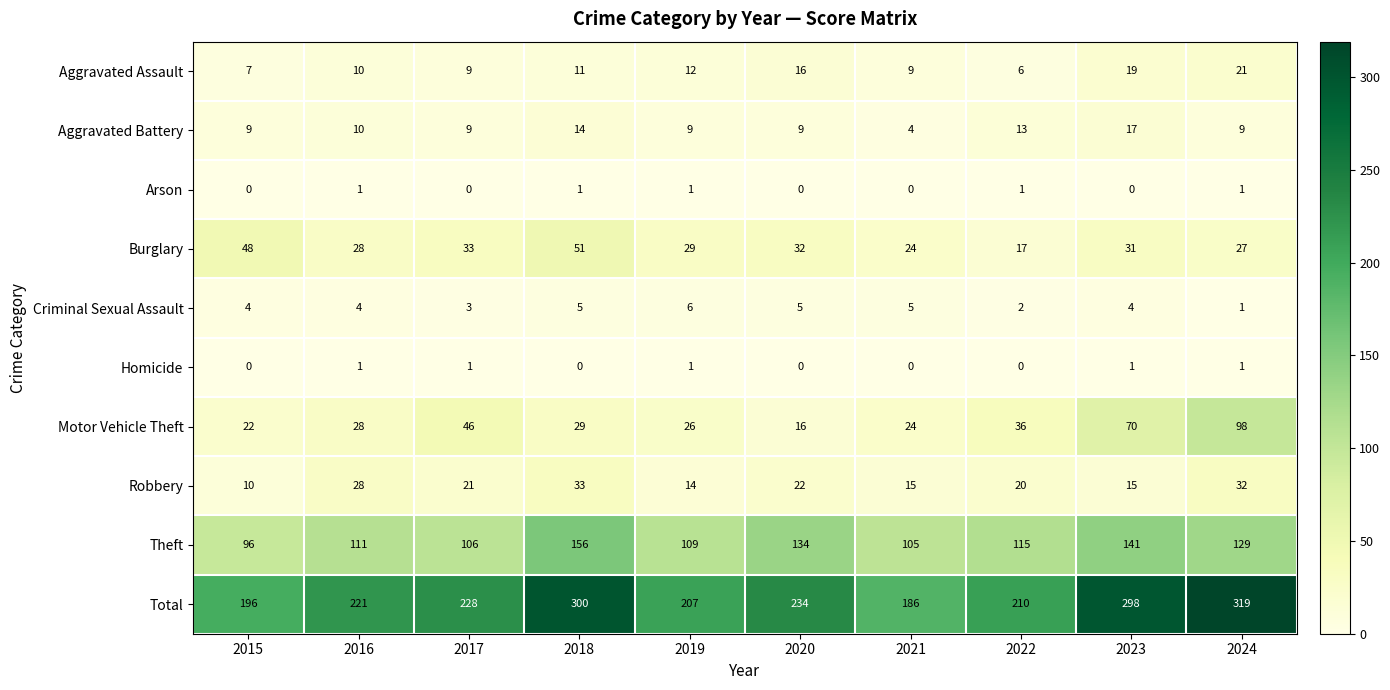

Rank the categories by Theft value from highest to lowest.

2018, 2023, 2020, 2024, 2022, 2016, 2019, 2017, 2021, 2015